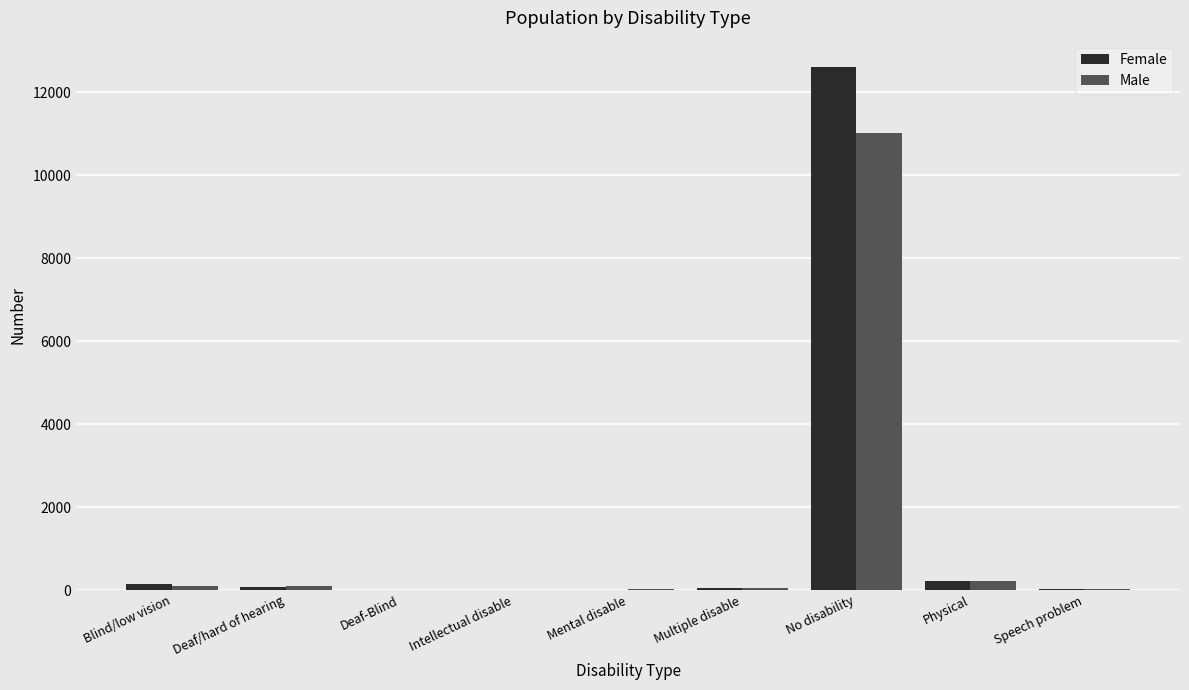

At which category does the chart reach its peak across all series?

No disability